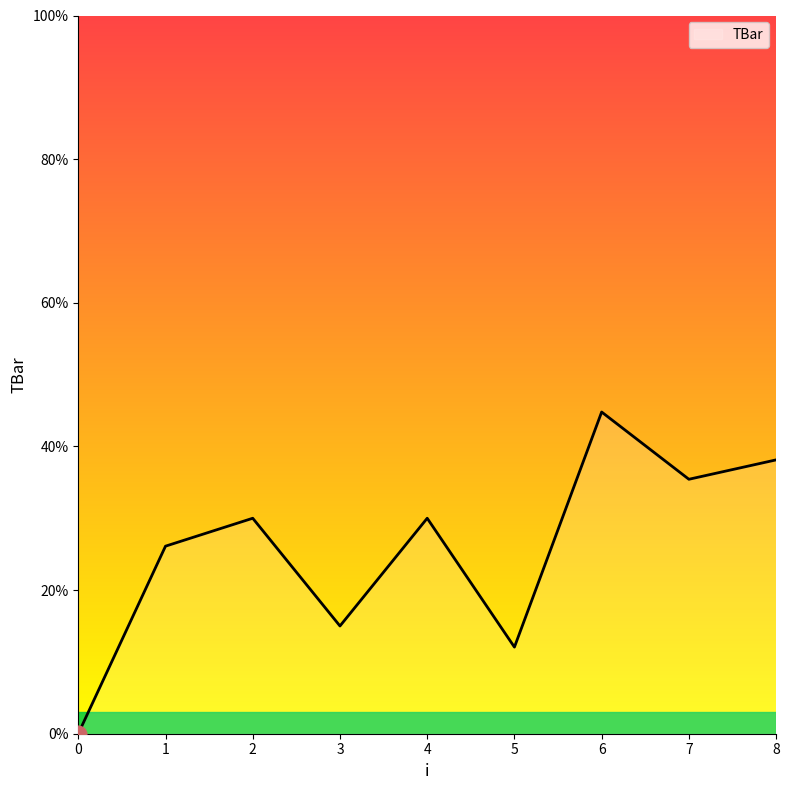

What value does the data have at 2?

30.0